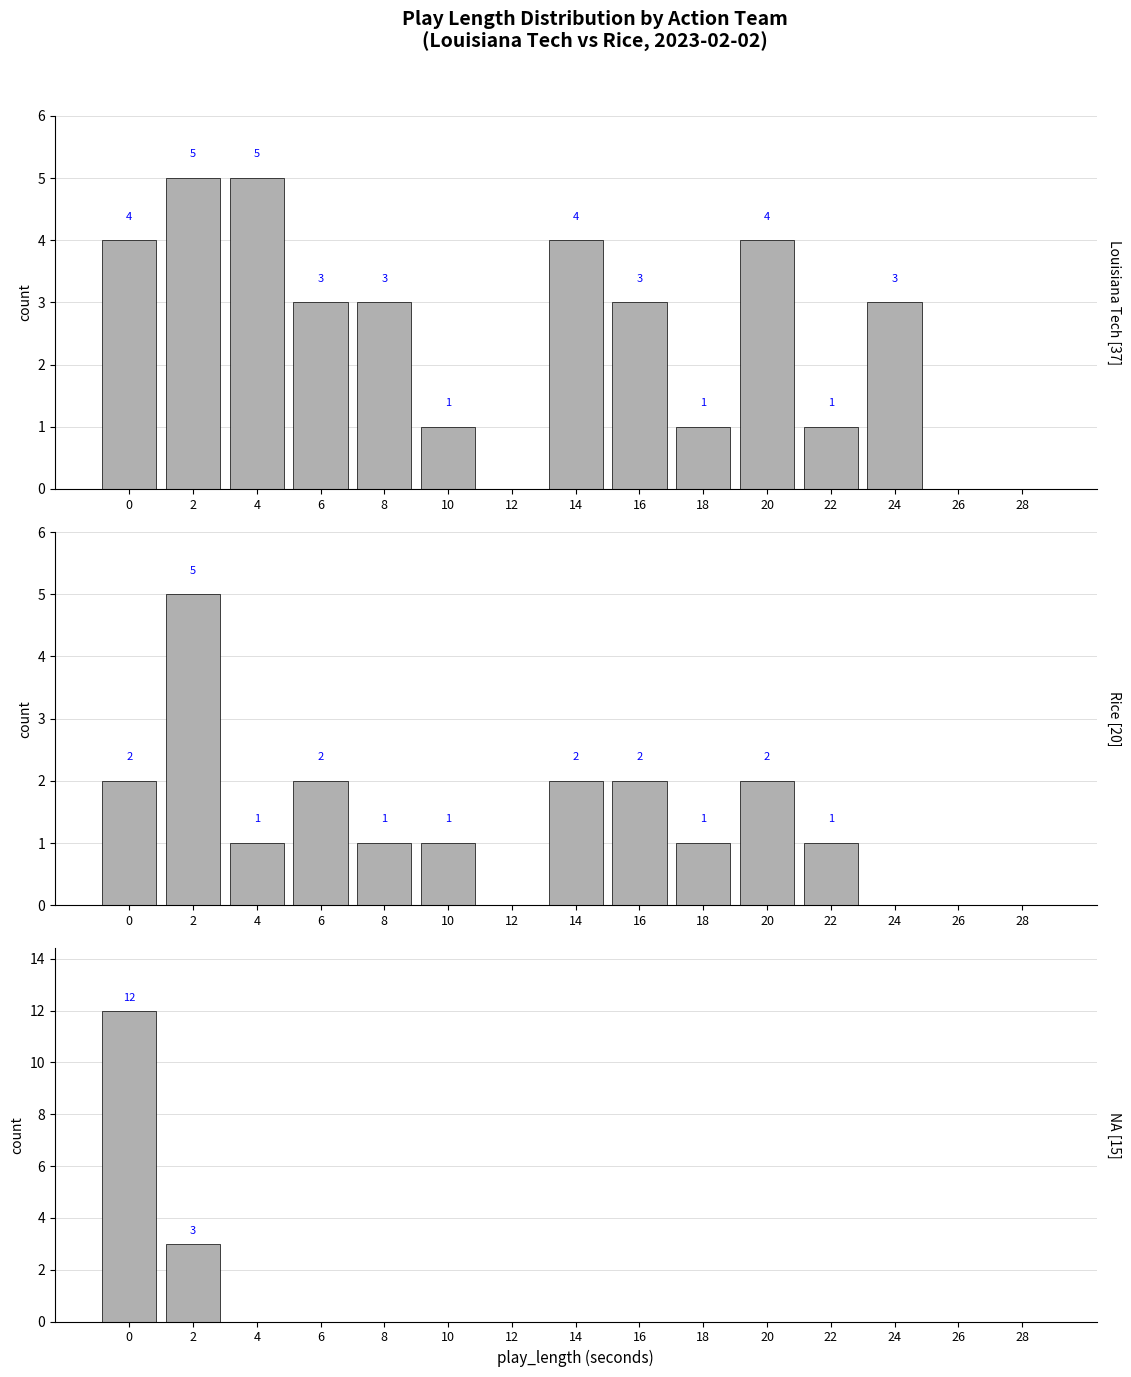

Reading right to left, what are all the values shown in this chart?

Louisiana Tech: 0	0	3	1	4	1	3	4	0	1	3	3	5	5	4
Rice: 0	0	0	1	2	1	2	2	0	1	1	2	1	5	2
NA: 0	0	0	0	0	0	0	0	0	0	0	0	0	3	12